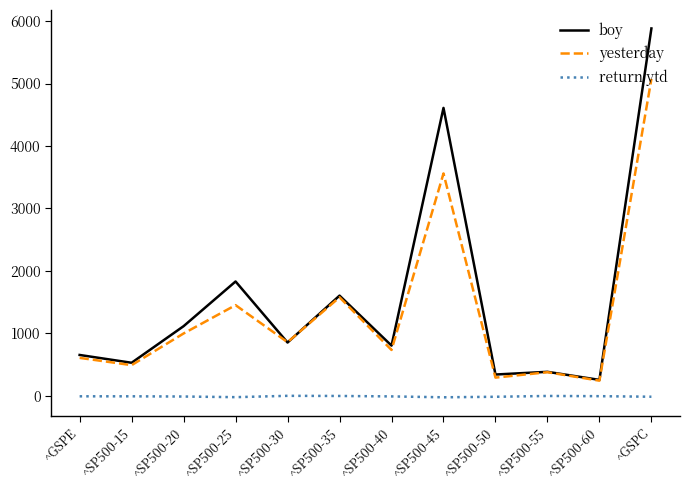

The value of yesterday at ^SP500-45 is 3560.4. True or false?

True